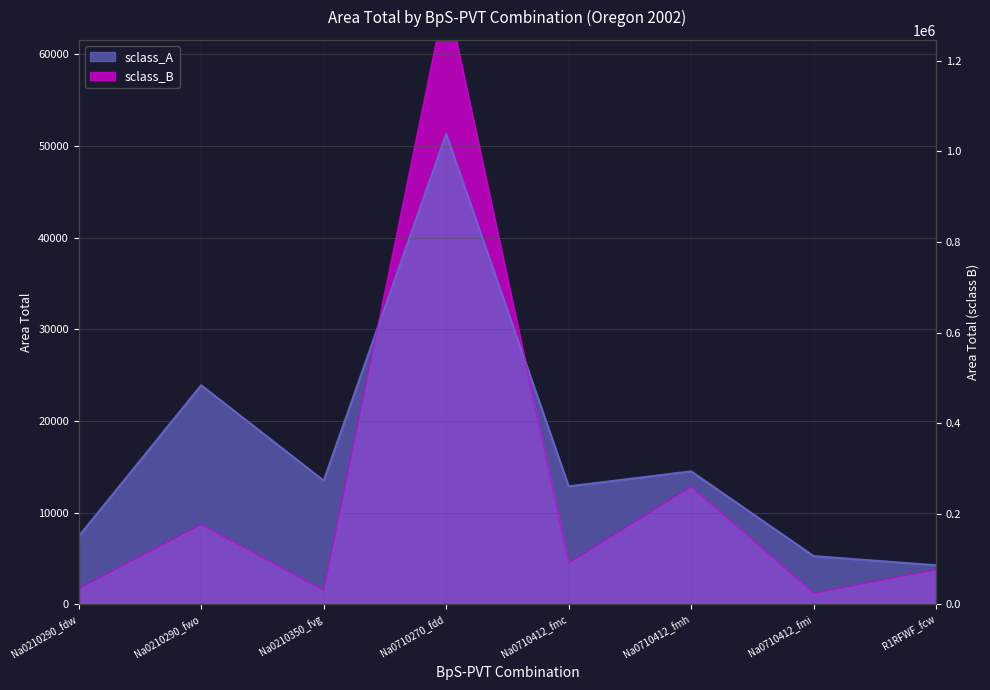

At which category is the sum across all series the highest?

Na0710270_fdd